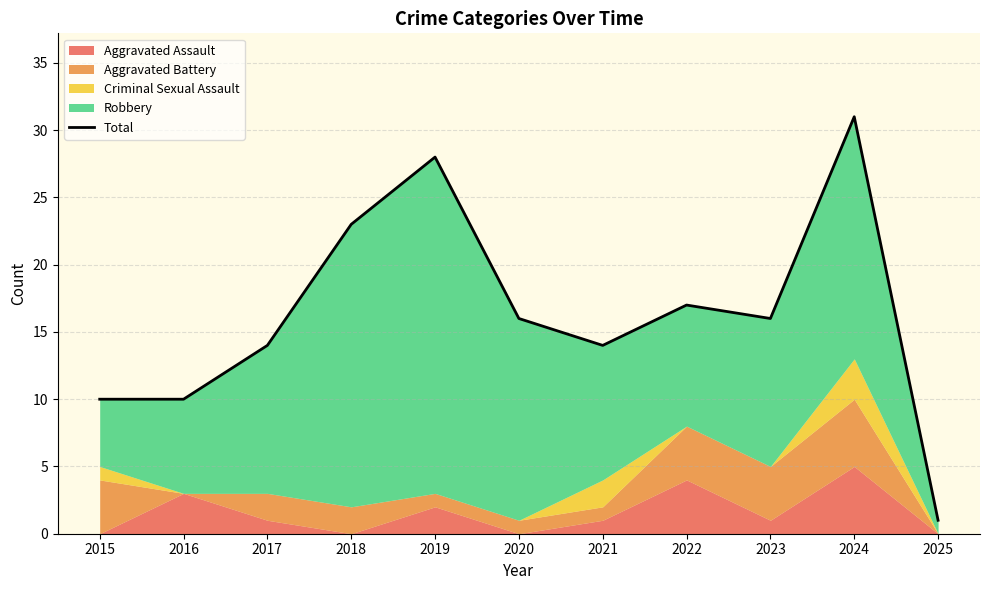

How many data points are above 16?

4